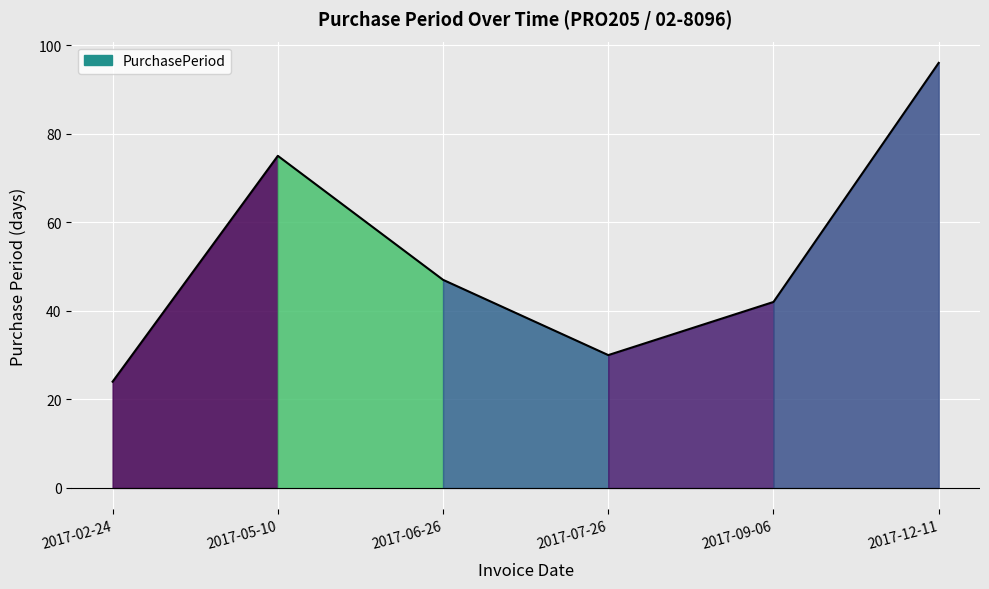

Count the number of categories in the chart.

6